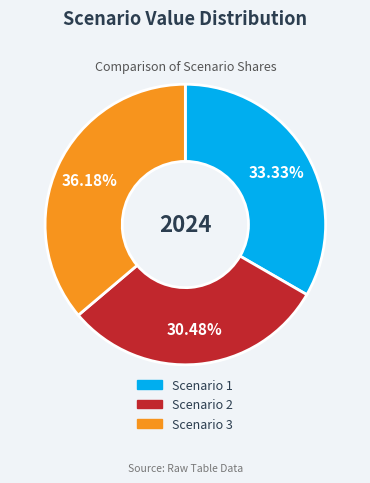

To the nearest percent, what percentage of the pie is Scenario 1?

33%